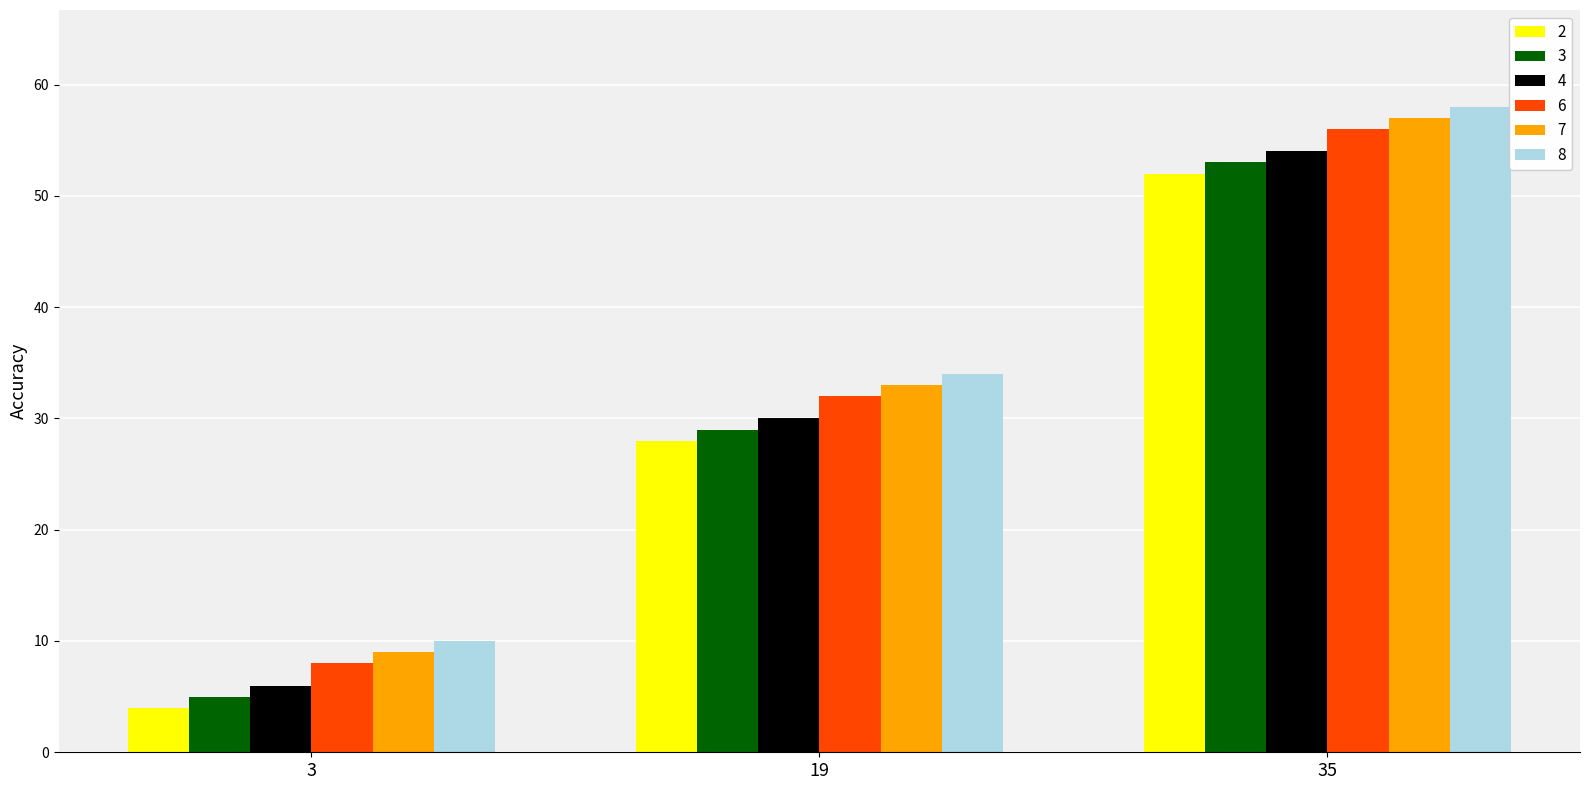

What is the difference between the maximum and minimum values in the 2 series?

48